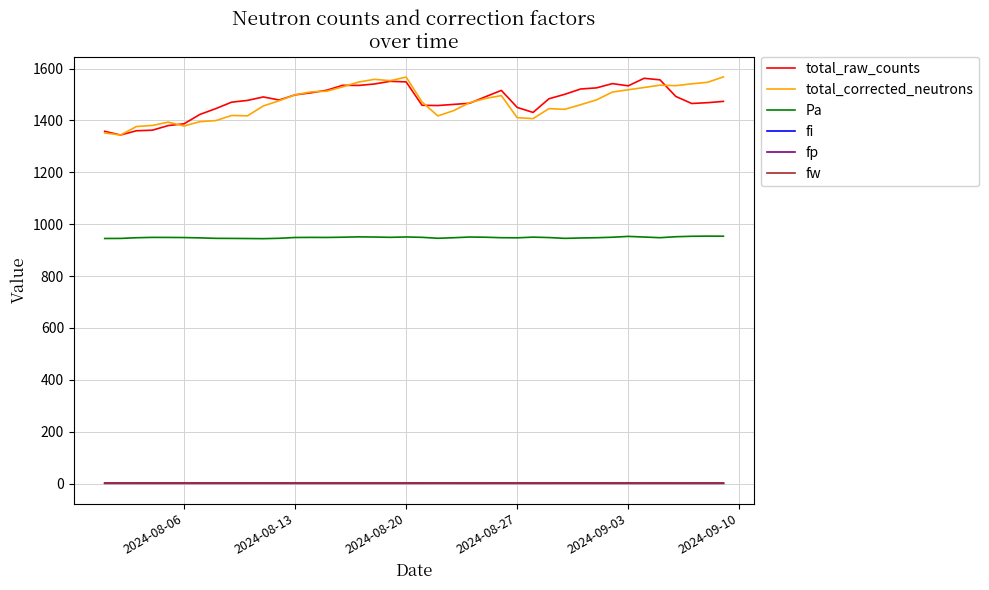

What is the maximum value shown in the chart?

1567.7